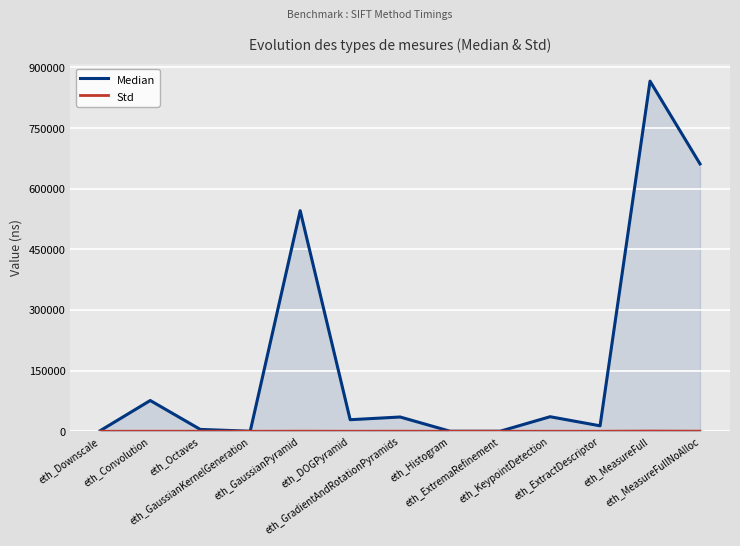

Which has a higher value, eth_ExtremaRefinement or eth_ExtractDescriptor?

eth_ExtractDescriptor